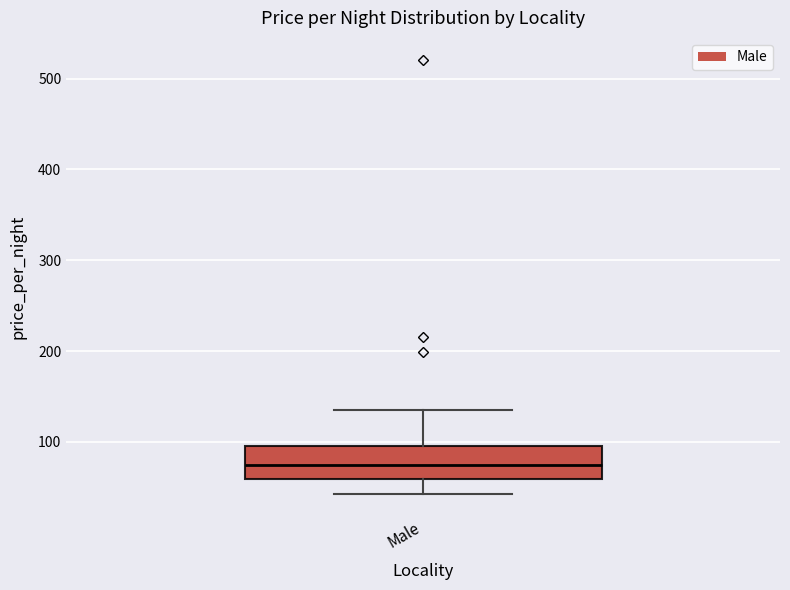

Where is the lower edge of the box for Male on the y-axis? The values are not printed on the chart, so give them approximately, as read against the axis.

60